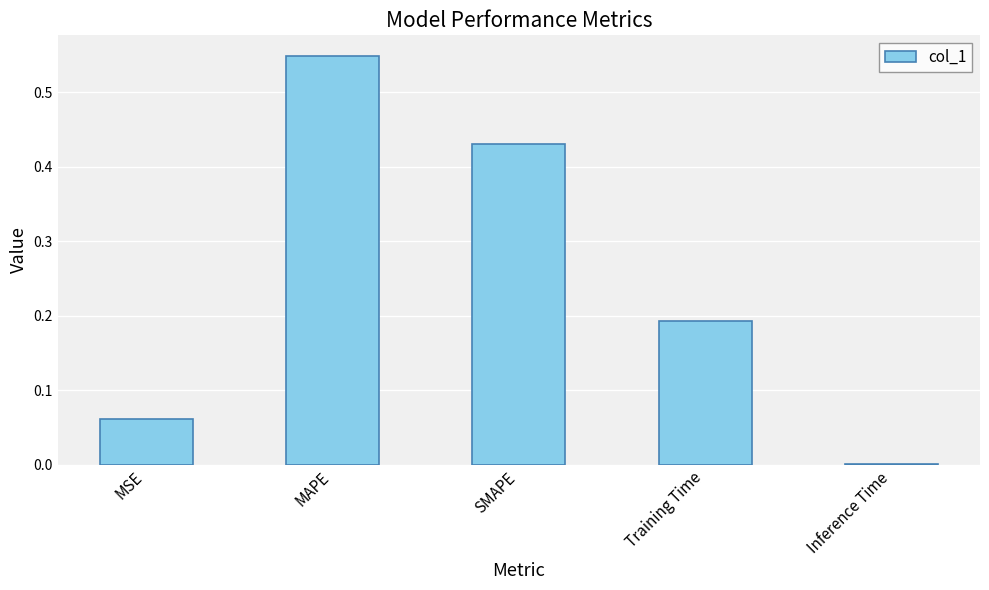

Between Inference Time and Training Time, which is larger?

Training Time